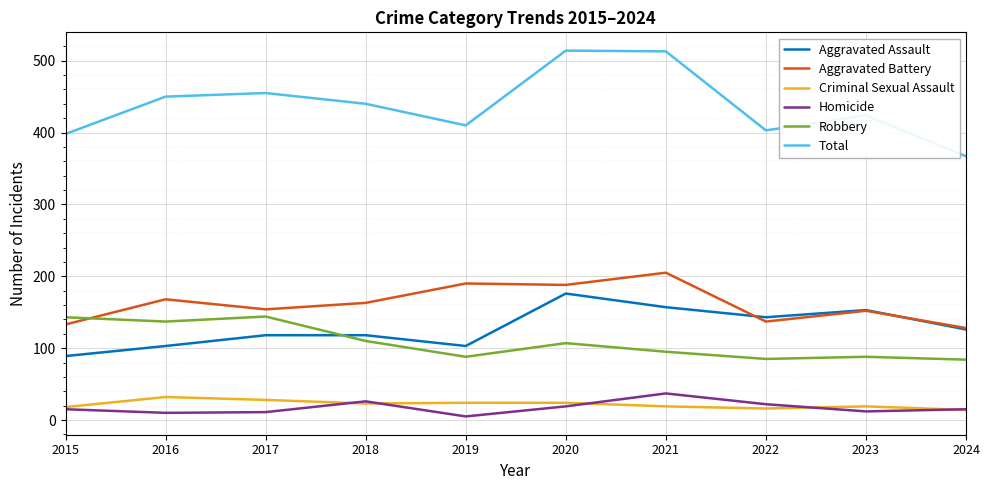

What is the total value across all series at 2023?

848